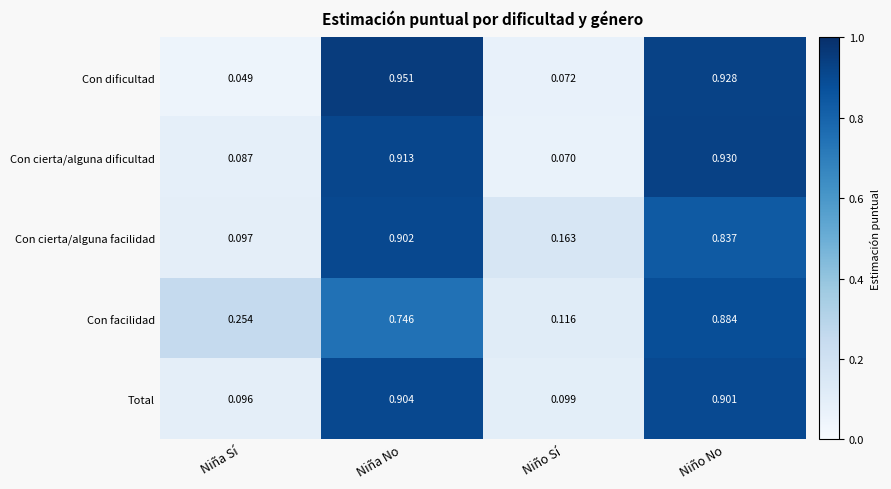

At which label is Con facilidad closest to 0?

Niño Sí